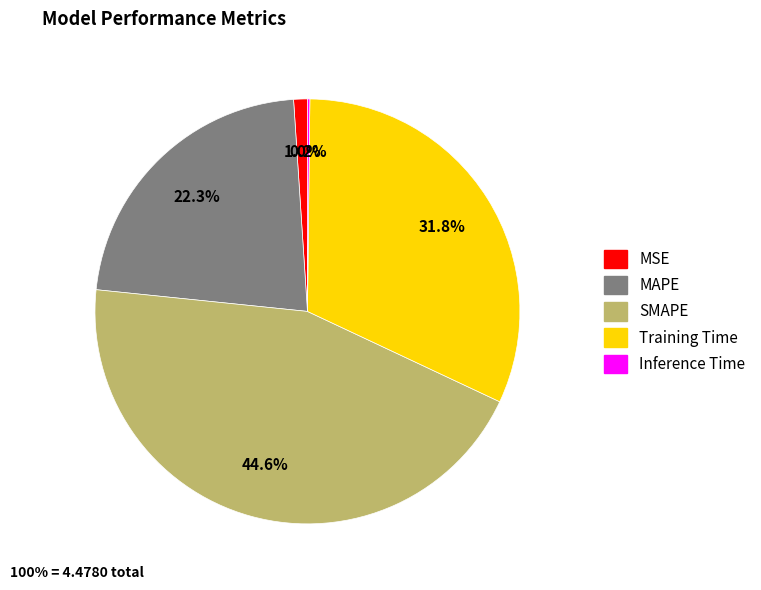

To the nearest percent, what is the average slice percentage?

20%